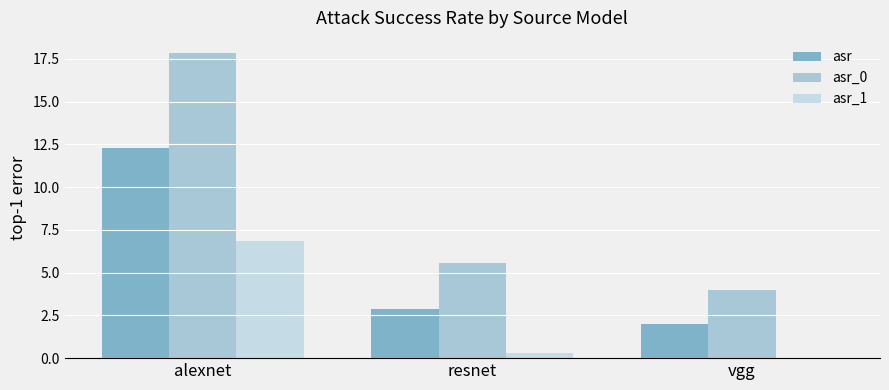

Reading left to right, list all the values displayed in this chart.

asr: alexnet=12.3	resnet=2.9	vgg=2.0
asr_0: alexnet=17.8	resnet=5.6	vgg=4.0
asr_1: alexnet=6.9	resnet=0.3	vgg=0.0